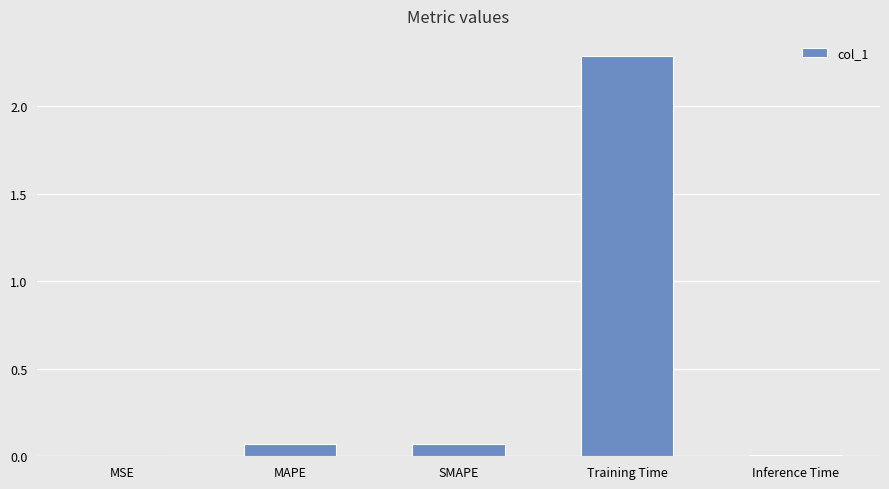

What is the change in value from MSE to Training Time?

+2.3